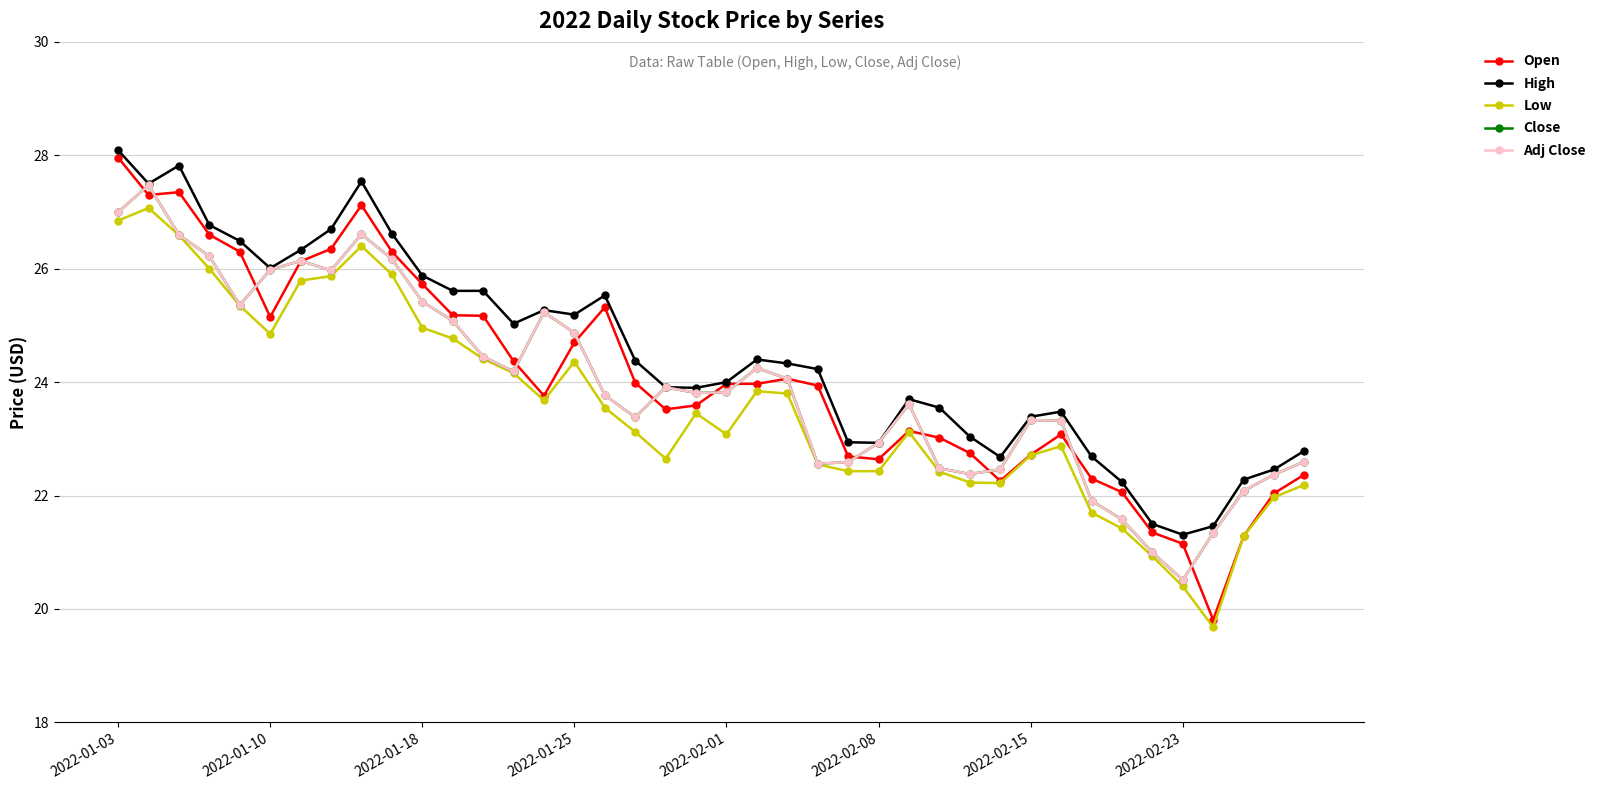

Reading right to left, list all the values displayed in this chart.

Open: 22.4	22.0	21.3	19.8	21.1	21.4	22.1	22.3	23.1	22.7	22.3	22.8	23.0	23.1	22.6	22.7	23.9	24.1	24.0	24.0	23.6	23.5	24.0	25.3	24.7	23.8	24.4	25.2	25.2	25.7	26.3	27.1	26.4	26.1	25.1	26.3	26.6	27.4	27.3	28.0
High: 22.8	22.5	22.3	21.5	21.3	21.5	22.2	22.7	23.5	23.4	22.7	23.0	23.5	23.7	22.9	22.9	24.2	24.3	24.4	24.0	23.9	23.9	24.4	25.5	25.2	25.3	25.0	25.6	25.6	25.9	26.6	27.5	26.7	26.3	26.0	26.5	26.8	27.8	27.5	28.1
Low: 22.2	22.0	21.3	19.7	20.4	20.9	21.4	21.7	22.9	22.7	22.2	22.2	22.4	23.1	22.4	22.4	22.5	23.8	23.8	23.1	23.4	22.6	23.1	23.5	24.4	23.7	24.2	24.4	24.8	25.0	25.9	26.4	25.9	25.8	24.9	25.4	26.0	26.6	27.1	26.9
Close: 22.6	22.4	22.1	21.3	20.5	21.0	21.6	21.9	23.3	23.3	22.5	22.4	22.5	23.6	22.9	22.6	22.6	24.1	24.2	23.8	23.8	23.9	23.4	23.8	24.9	25.2	24.2	24.4	25.1	25.4	26.2	26.6	26.0	26.1	26.0	25.4	26.2	26.6	27.5	27.0
Adj Close: 22.6	22.4	22.1	21.3	20.5	21.0	21.6	21.9	23.3	23.3	22.5	22.4	22.5	23.6	22.9	22.6	22.6	24.1	24.2	23.8	23.8	23.9	23.4	23.8	24.9	25.2	24.2	24.4	25.1	25.4	26.2	26.6	26.0	26.1	26.0	25.4	26.2	26.6	27.5	27.0